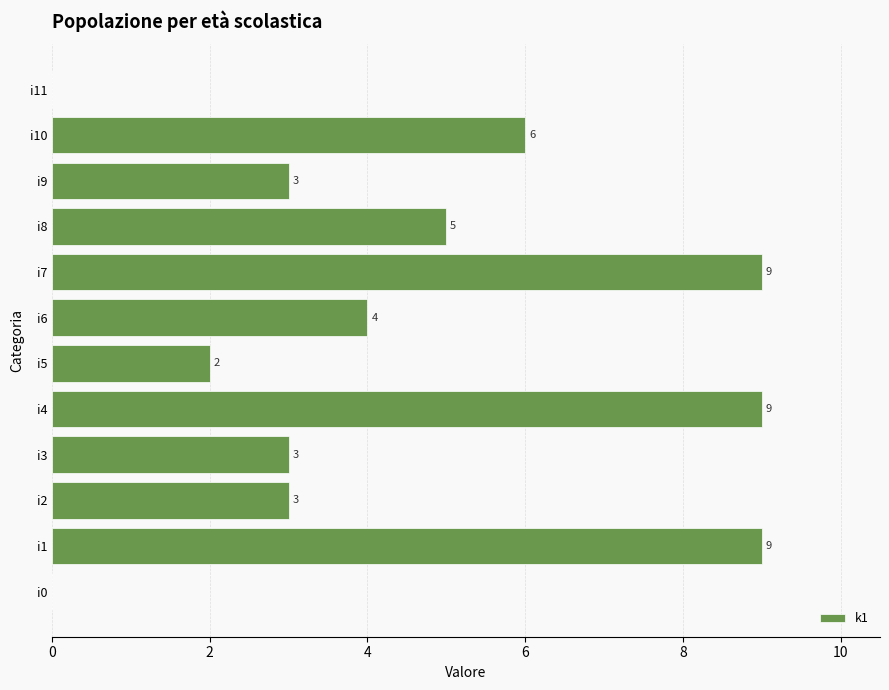

At which label is the value closest to 4?

i6